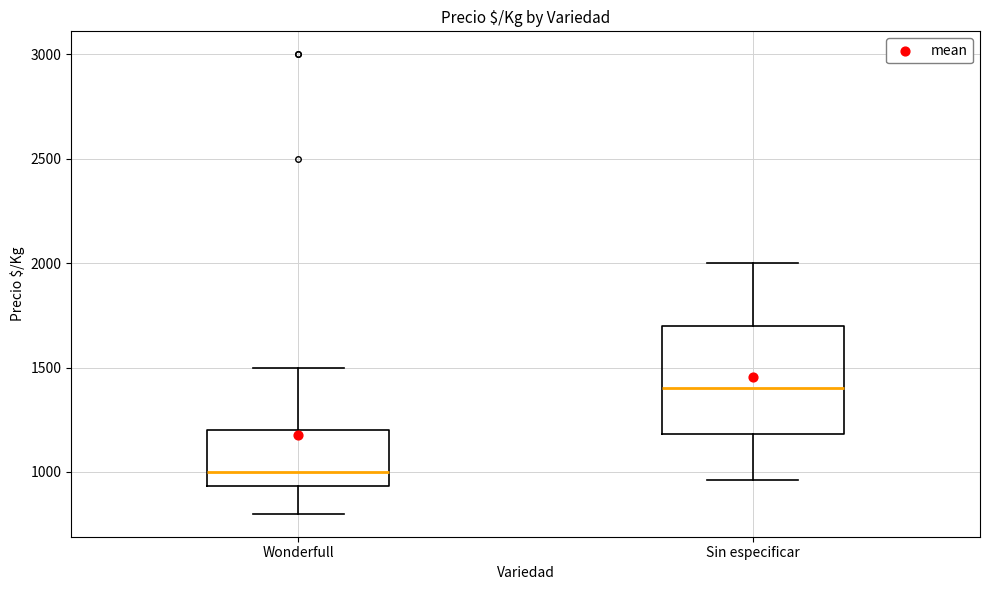

Which box's median line is the lowest?

Wonderfull